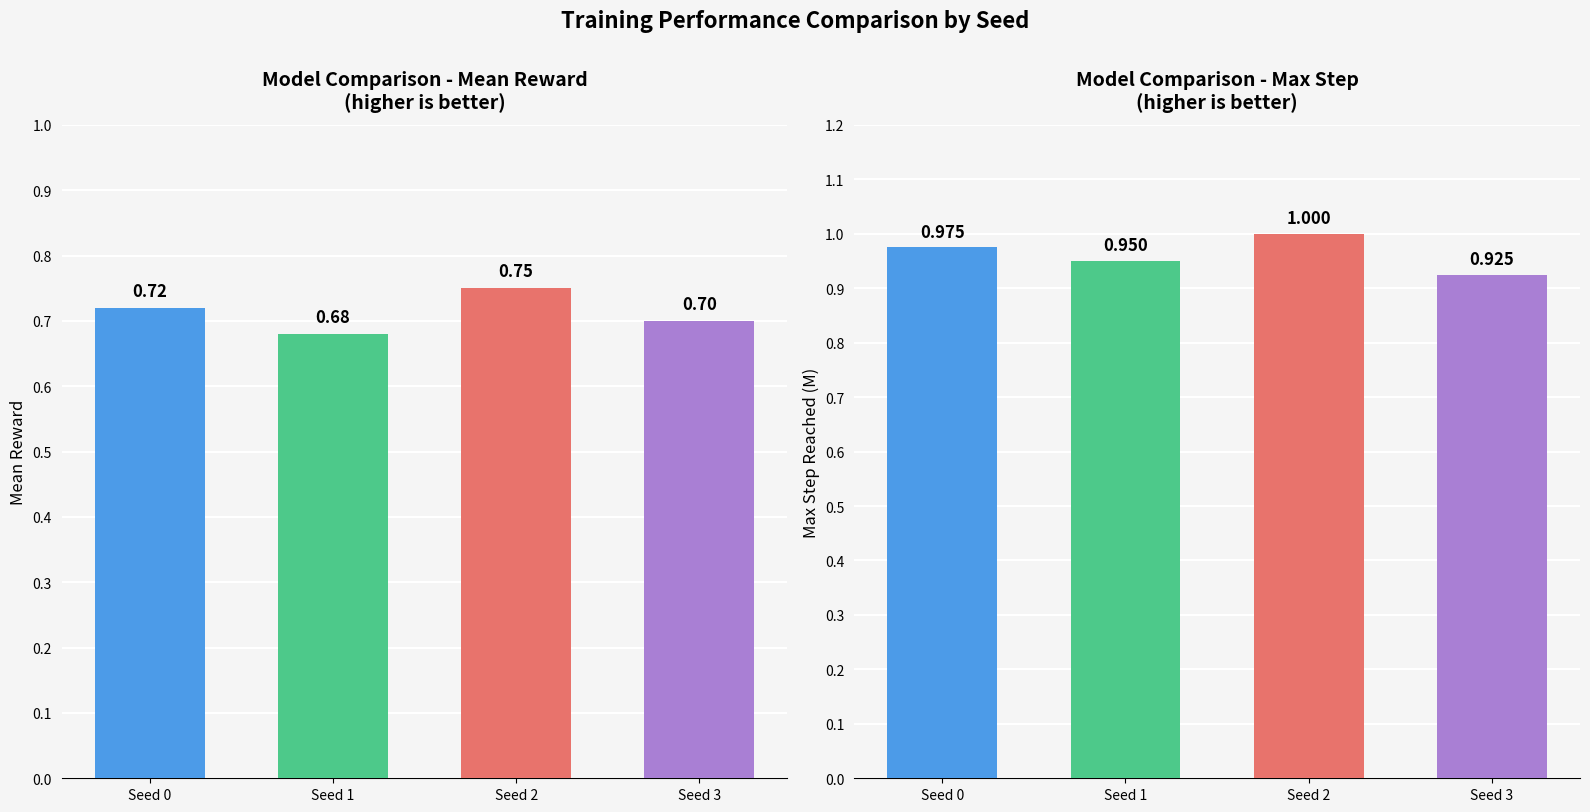

Reading right to left, what are all the values shown in this chart?

Mean Reward: 0.7	0.8	0.7	0.7
Max Step (M): 0.9	1.0	0.9	1.0